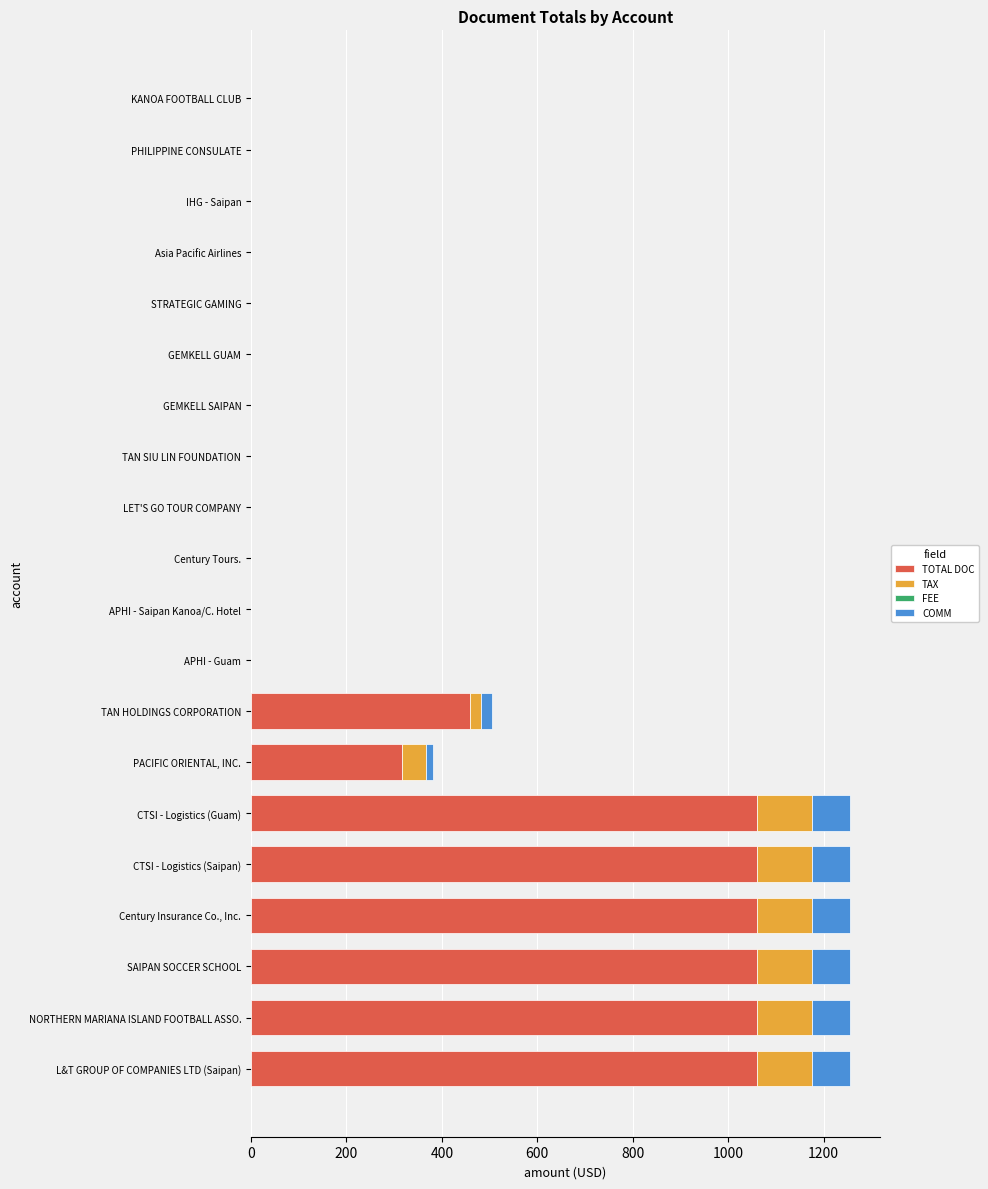

True or false: TOTAL DOC has a value of 0.0 at GEMKELL GUAM.

True